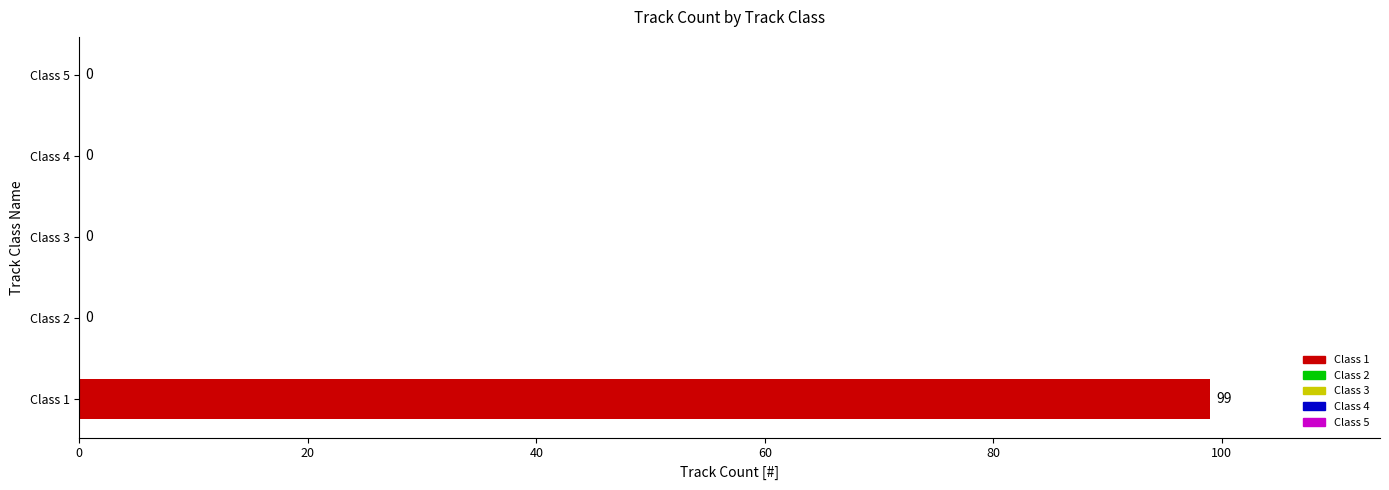

What is the greatest value displayed?

99